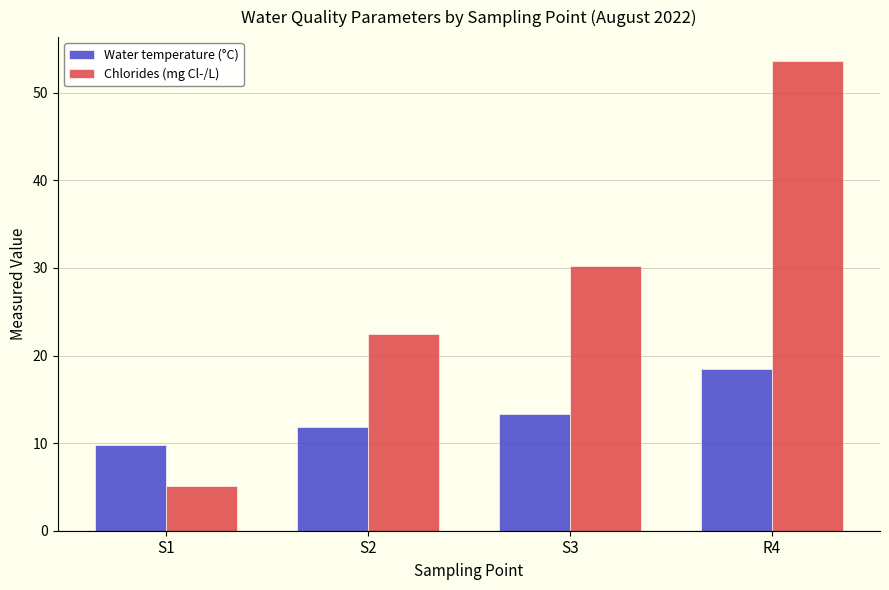

Rank the series by their average value, from lowest to highest.

Water temperature (°C), Chlorides (mg Cl-/L)